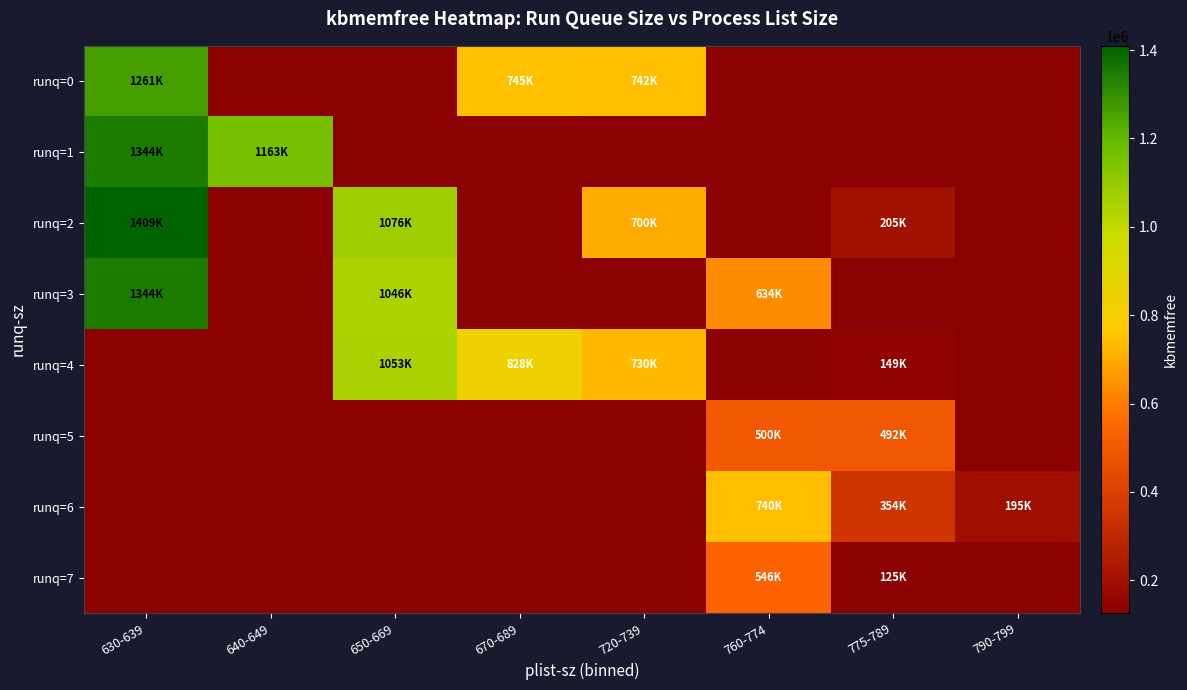

At which category is the sum across all series the highest?

630-639